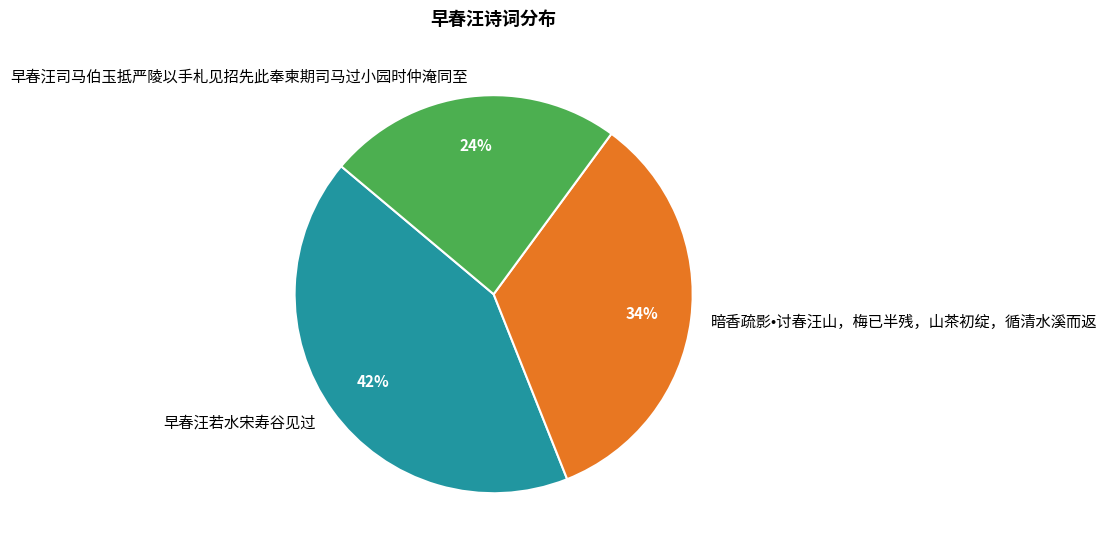

Between 早春汪若水宋寿谷见过 and 早春汪司马伯玉抵严陵以手札见招先此奉柬期司马过小园时仲淹同至, which is larger?

早春汪若水宋寿谷见过